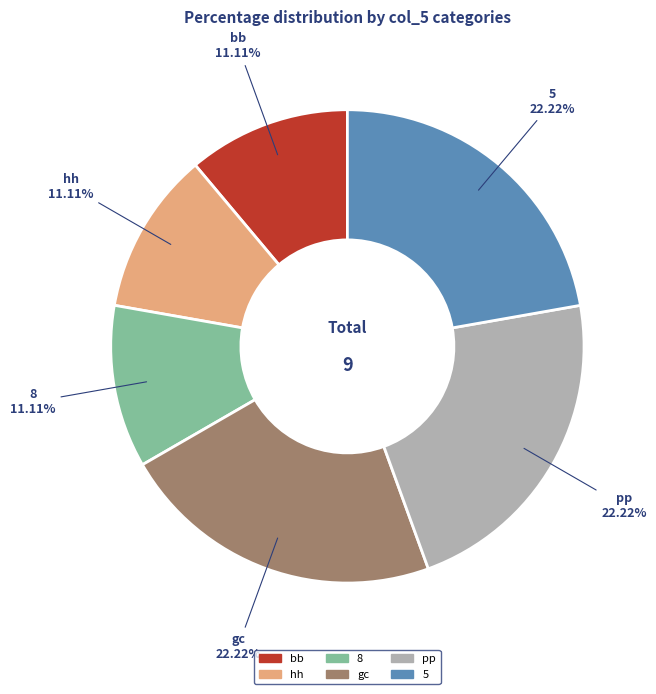

What is the ratio of the value at 8 to the value at pp?

0.5